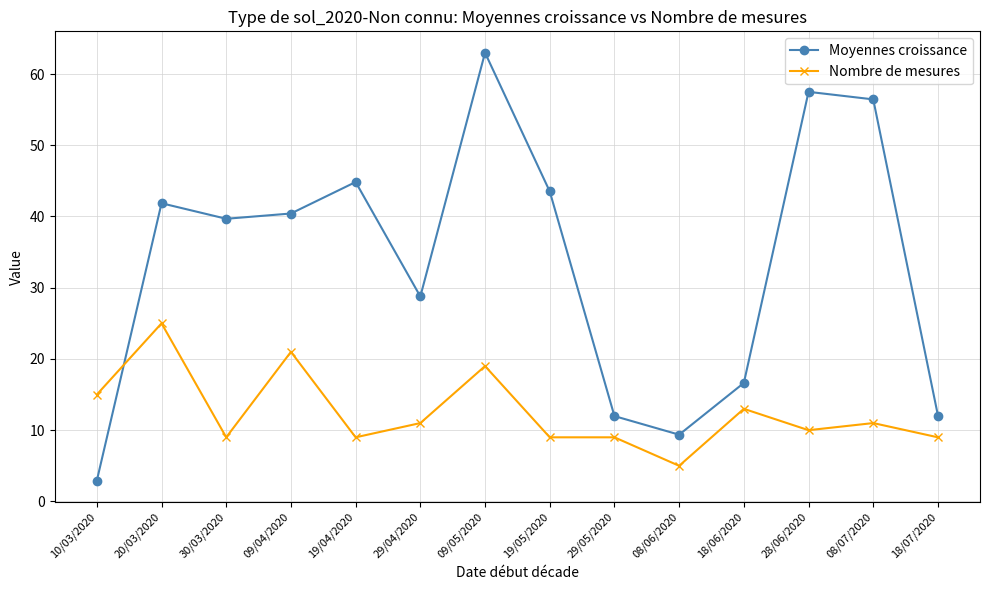

What is the sum of the Moyennes croissance values at 30/03/2020 and 29/05/2020?

51.7